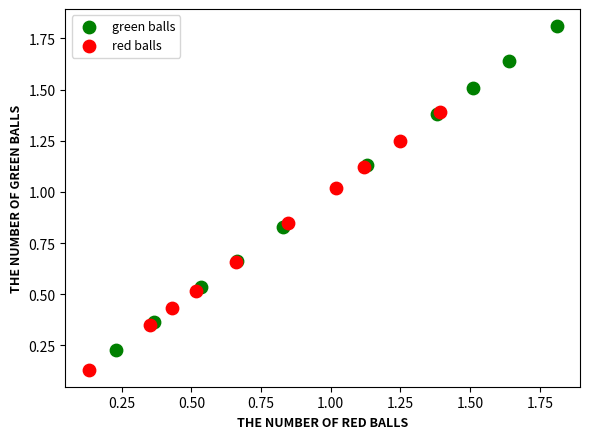

Which series has the largest Y range (max minus min)?

green balls